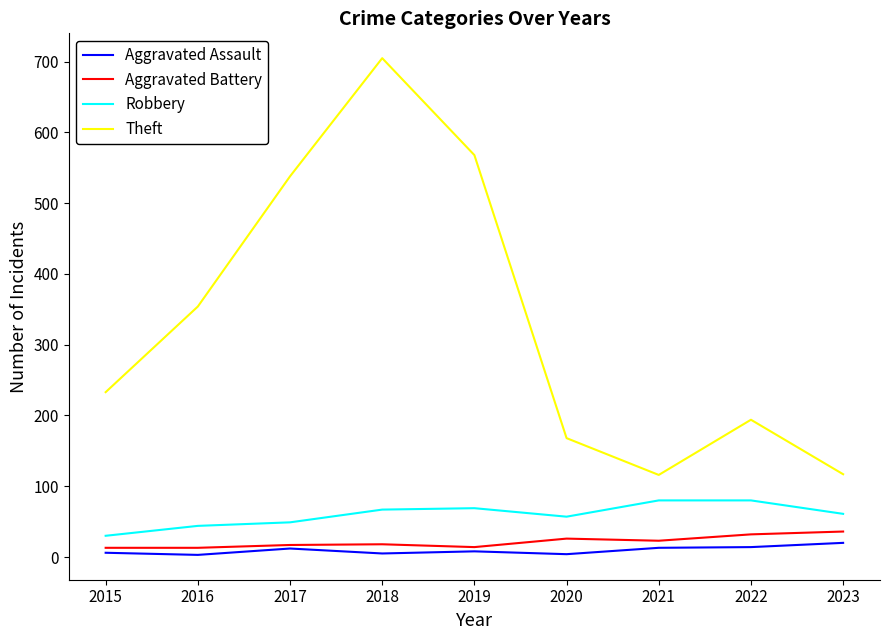

What is the maximum value shown in the chart?

705